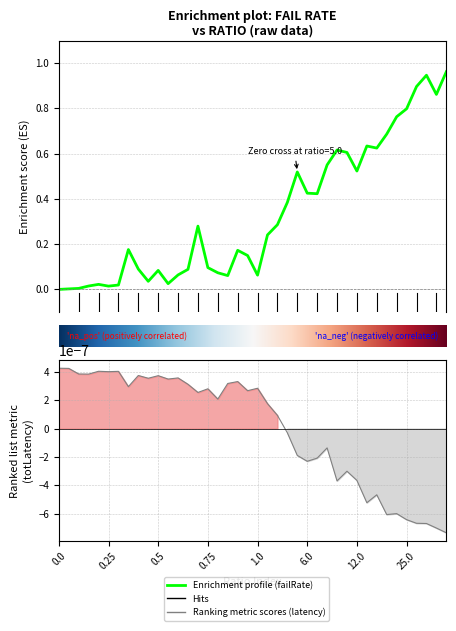

How many times do failRate and totLatency cross each other?

1